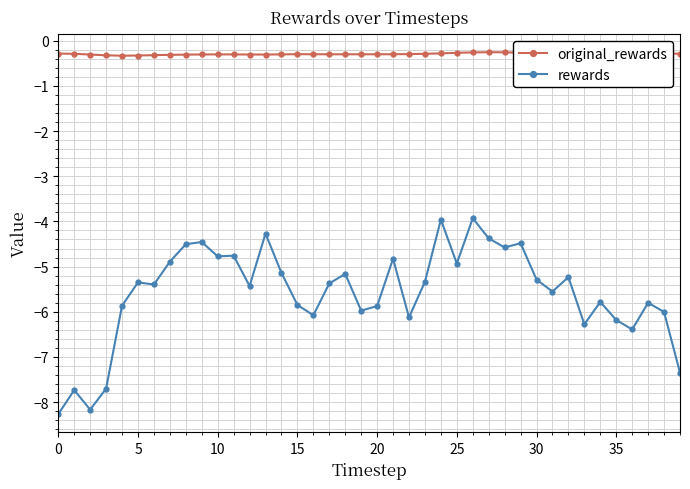

Which series has the largest total across all categories?

original_rewards